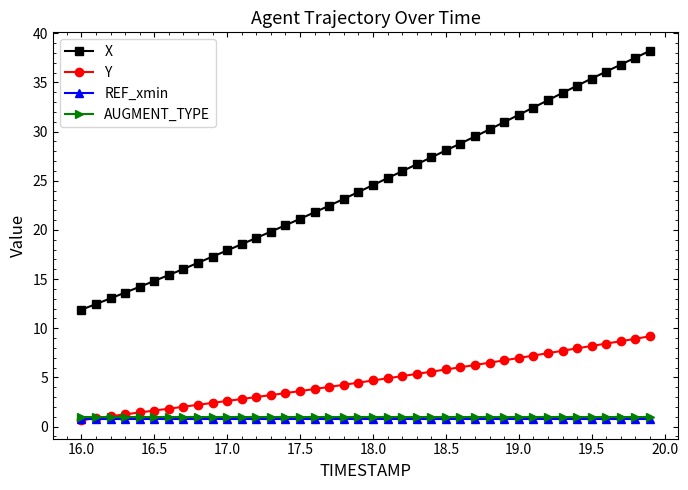

What is the maximum value shown in the chart?

38.2